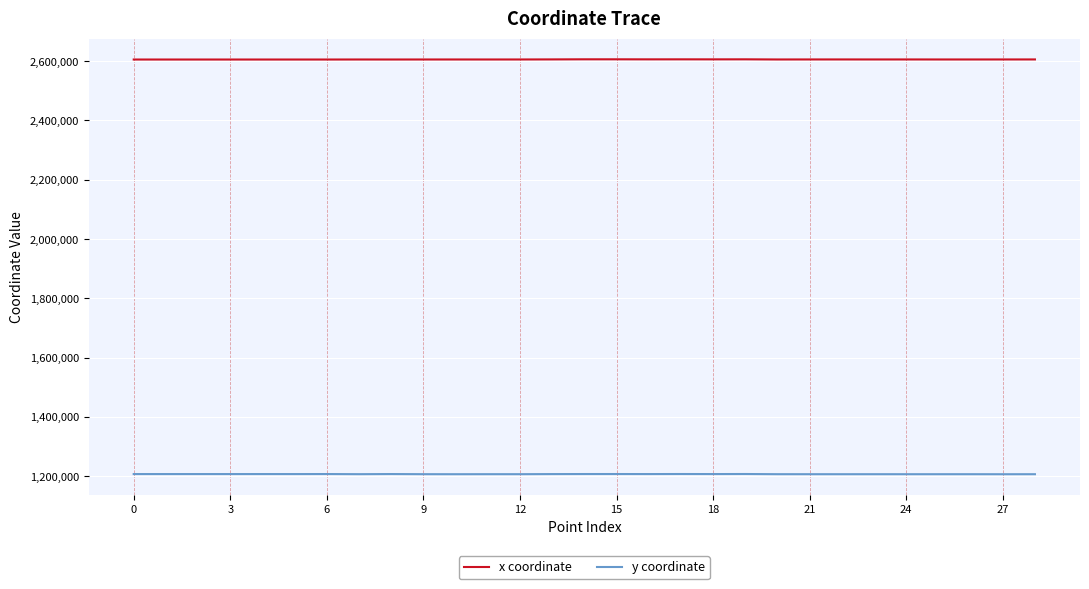

What is the maximum value shown in the chart?

2606235.9